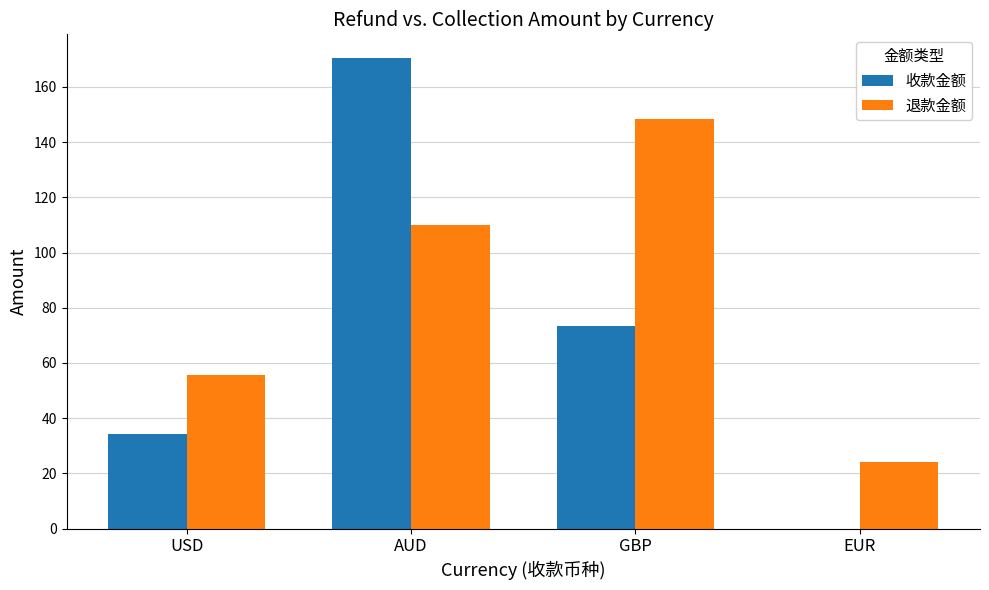

What is the total value across all series at EUR?

24.0